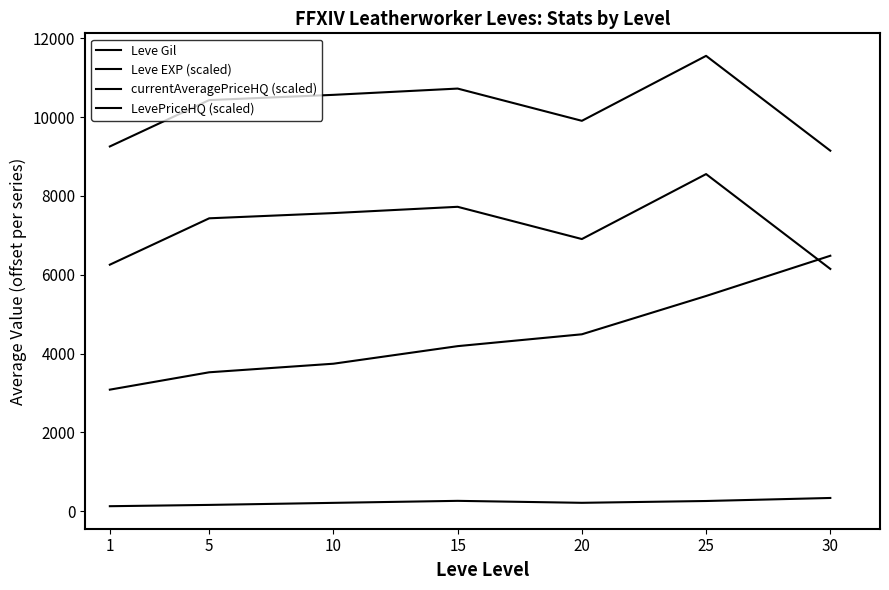

How many lines are shown in the chart?

4